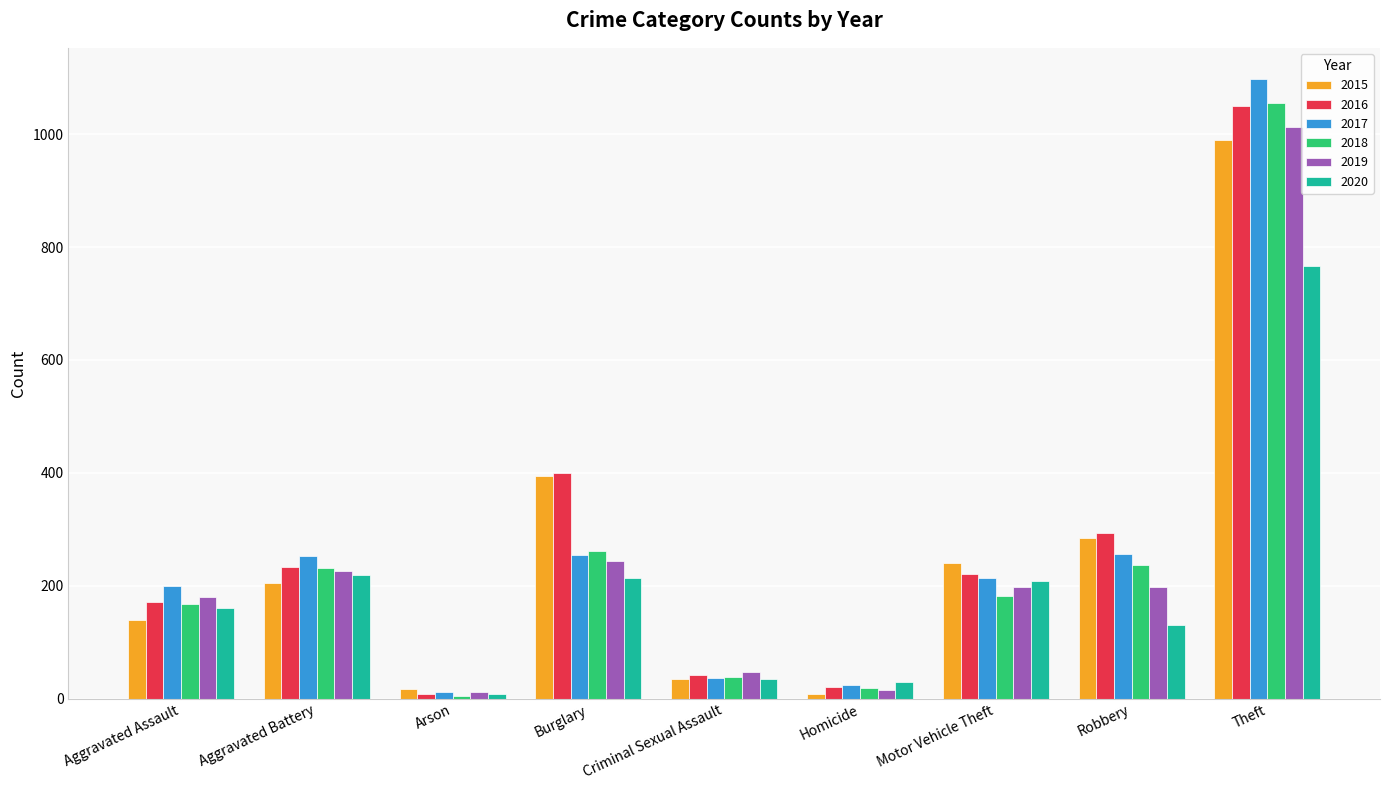

Which series has the largest range (max minus min)?

2017